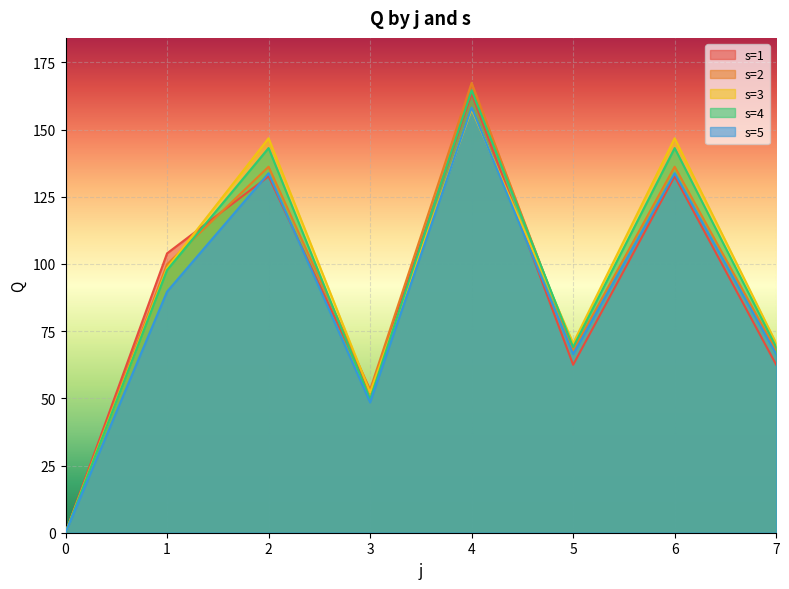

At which category does s=3 reach its first local valley?

3